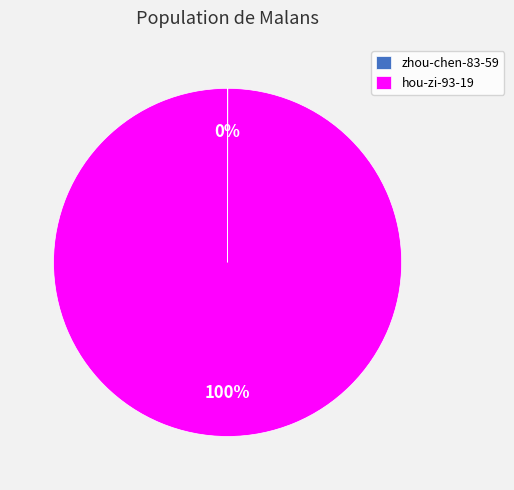

To the nearest percent, what is the average slice percentage?

50%